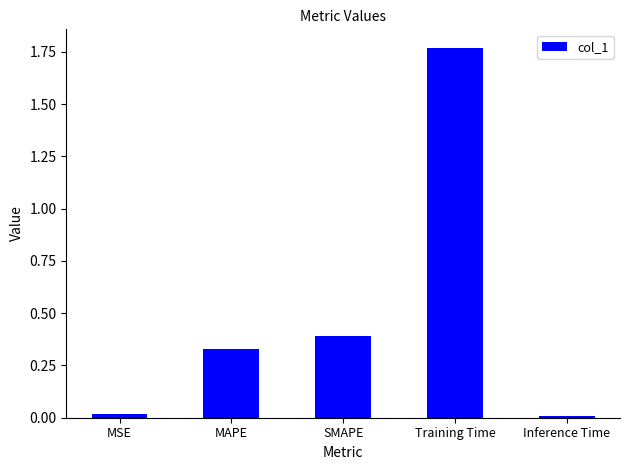

What is the difference between the second highest and minimum values?

0.4